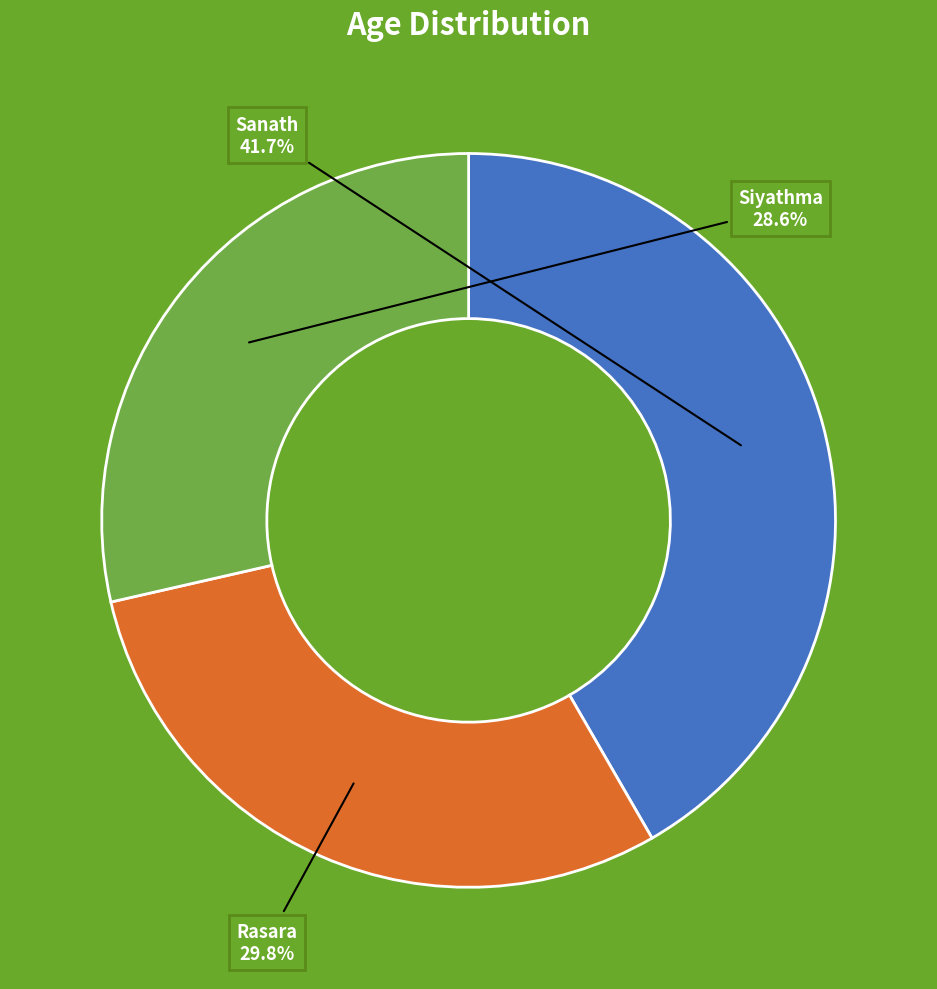

To the nearest percent, what is the average slice percentage?

33%